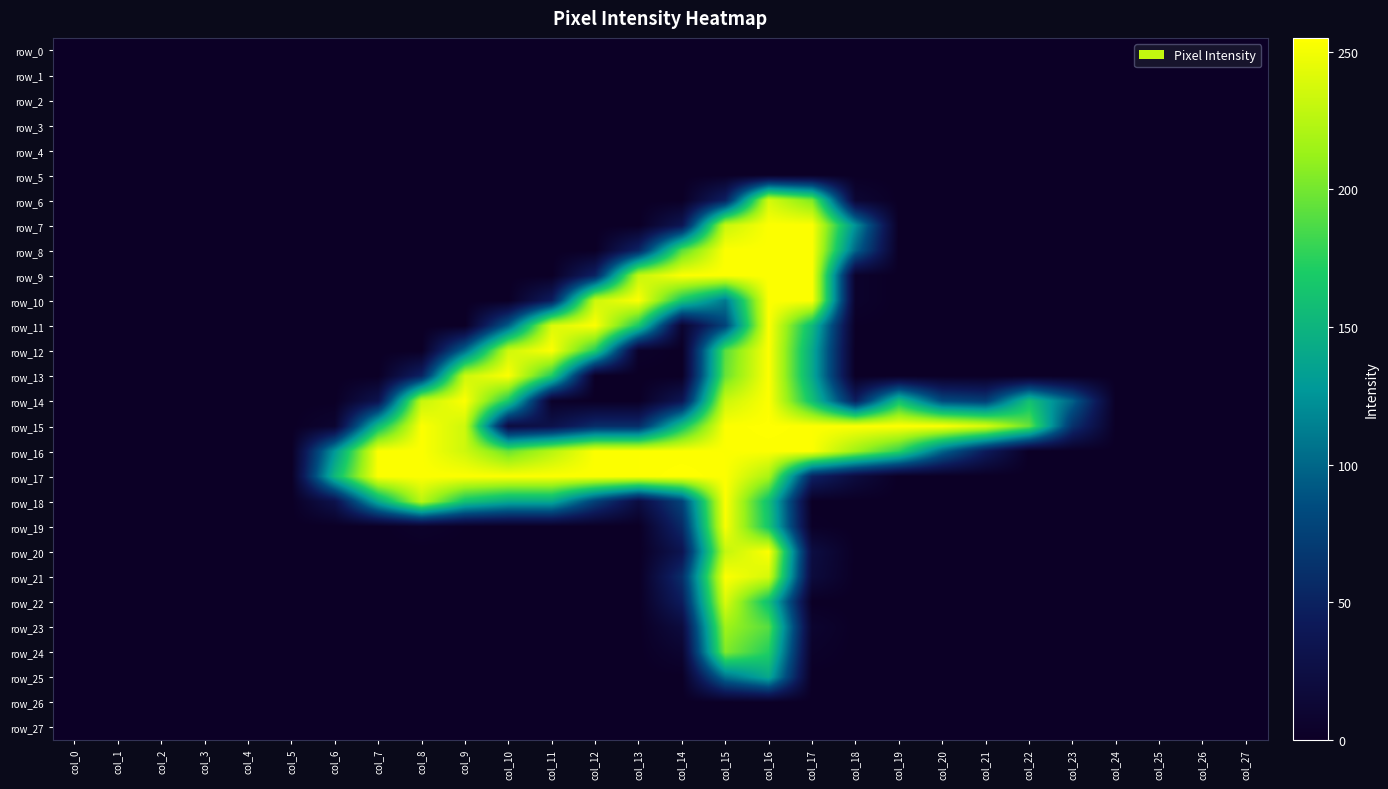

Reading right to left, transcribe all the data shown in this chart.

row_0: col_27=0	col_26=0	col_25=0	col_24=0	col_23=0	col_22=0	col_21=0	col_20=0	col_19=0	col_18=0	col_17=0	col_16=0	col_15=0	col_14=0	col_13=0	col_12=0	col_11=0	col_10=0	col_9=0	col_8=0	col_7=0	col_6=0	col_5=0	col_4=0	col_3=0	col_2=0	col_1=0	col_0=0
row_1: col_27=0	col_26=0	col_25=0	col_24=0	col_23=0	col_22=0	col_21=0	col_20=0	col_19=0	col_18=0	col_17=0	col_16=0	col_15=0	col_14=0	col_13=0	col_12=0	col_11=0	col_10=0	col_9=0	col_8=0	col_7=0	col_6=0	col_5=0	col_4=0	col_3=0	col_2=0	col_1=0	col_0=0
row_2: col_27=0	col_26=0	col_25=0	col_24=0	col_23=0	col_22=0	col_21=0	col_20=0	col_19=0	col_18=0	col_17=0	col_16=0	col_15=0	col_14=0	col_13=0	col_12=0	col_11=0	col_10=0	col_9=0	col_8=0	col_7=0	col_6=0	col_5=0	col_4=0	col_3=0	col_2=0	col_1=0	col_0=0
row_3: col_27=0	col_26=0	col_25=0	col_24=0	col_23=0	col_22=0	col_21=0	col_20=0	col_19=0	col_18=0	col_17=0	col_16=0	col_15=0	col_14=0	col_13=0	col_12=0	col_11=0	col_10=0	col_9=0	col_8=0	col_7=0	col_6=0	col_5=0	col_4=0	col_3=0	col_2=0	col_1=0	col_0=0
row_4: col_27=0	col_26=0	col_25=0	col_24=0	col_23=0	col_22=0	col_21=0	col_20=0	col_19=0	col_18=0	col_17=0	col_16=0	col_15=0	col_14=0	col_13=0	col_12=0	col_11=0	col_10=0	col_9=0	col_8=0	col_7=0	col_6=0	col_5=0	col_4=0	col_3=0	col_2=0	col_1=0	col_0=0
row_5: col_27=0	col_26=0	col_25=0	col_24=0	col_23=0	col_22=0	col_21=0	col_20=0	col_19=0	col_18=0	col_17=0	col_16=0	col_15=0	col_14=0	col_13=0	col_12=0	col_11=0	col_10=0	col_9=0	col_8=0	col_7=0	col_6=0	col_5=0	col_4=0	col_3=0	col_2=0	col_1=0	col_0=0
row_6: col_27=0	col_26=0	col_25=0	col_24=0	col_23=0	col_22=0	col_21=0	col_20=0	col_19=0	col_18=11	col_17=203	col_16=237	col_15=50	col_14=0	col_13=0	col_12=0	col_11=0	col_10=0	col_9=0	col_8=0	col_7=0	col_6=0	col_5=0	col_4=0	col_3=0	col_2=0	col_1=0	col_0=0
row_7: col_27=0	col_26=0	col_25=0	col_24=0	col_23=0	col_22=0	col_21=0	col_20=0	col_19=0	col_18=124	col_17=254	col_16=254	col_15=232	col_14=37	col_13=0	col_12=0	col_11=0	col_10=0	col_9=0	col_8=0	col_7=0	col_6=0	col_5=0	col_4=0	col_3=0	col_2=0	col_1=0	col_0=0
row_8: col_27=0	col_26=0	col_25=0	col_24=0	col_23=0	col_22=0	col_21=0	col_20=0	col_19=0	col_18=99	col_17=254	col_16=254	col_15=254	col_14=191	col_13=54	col_12=0	col_11=0	col_10=0	col_9=0	col_8=0	col_7=0	col_6=0	col_5=0	col_4=0	col_3=0	col_2=0	col_1=0	col_0=0
row_9: col_27=0	col_26=0	col_25=0	col_24=0	col_23=0	col_22=0	col_21=0	col_20=0	col_19=0	col_18=5	col_17=254	col_16=254	col_15=254	col_14=254	col_13=231	col_12=52	col_11=0	col_10=0	col_9=0	col_8=0	col_7=0	col_6=0	col_5=0	col_4=0	col_3=0	col_2=0	col_1=0	col_0=0
row_10: col_27=0	col_26=0	col_25=0	col_24=0	col_23=0	col_22=0	col_21=0	col_20=0	col_19=0	col_18=5	col_17=254	col_16=254	col_15=110	col_14=164	col_13=254	col_12=234	col_11=47	col_10=0	col_9=0	col_8=0	col_7=0	col_6=0	col_5=0	col_4=0	col_3=0	col_2=0	col_1=0	col_0=0
row_11: col_27=0	col_26=0	col_25=0	col_24=0	col_23=0	col_22=0	col_21=0	col_20=0	col_19=0	col_18=1	col_17=154	col_16=254	col_15=78	col_14=9	col_13=167	col_12=254	col_11=240	col_10=96	col_9=0	col_8=0	col_7=0	col_6=0	col_5=0	col_4=0	col_3=0	col_2=0	col_1=0	col_0=0
row_12: col_27=0	col_26=0	col_25=0	col_24=0	col_23=0	col_22=0	col_21=0	col_20=0	col_19=0	col_18=0	col_17=141	col_16=254	col_15=191	col_14=0	col_13=4	col_12=171	col_11=254	col_10=235	col_9=103	col_8=0	col_7=0	col_6=0	col_5=0	col_4=0	col_3=0	col_2=0	col_1=0	col_0=0
row_13: col_27=0	col_26=0	col_25=0	col_24=0	col_23=0	col_22=0	col_21=0	col_20=0	col_19=0	col_18=0	col_17=141	col_16=254	col_15=196	col_14=0	col_13=0	col_12=0	col_11=171	col_10=254	col_9=234	col_8=52	col_7=0	col_6=0	col_5=0	col_4=0	col_3=0	col_2=0	col_1=0	col_0=0
row_14: col_27=0	col_26=0	col_25=0	col_24=0	col_23=97	col_22=160	col_21=73	col_20=83	col_19=160	col_18=48	col_17=160	col_16=254	col_15=233	col_14=38	col_13=0	col_12=0	col_11=4	col_10=167	col_9=254	col_8=231	col_7=34	col_6=0	col_5=0	col_4=0	col_3=0	col_2=0	col_1=0	col_0=0
row_15: col_27=0	col_26=0	col_25=0	col_24=0	col_23=63	col_22=195	col_21=239	col_20=254	col_19=255	col_18=254	col_17=254	col_16=255	col_15=254	col_14=160	col_13=60	col_12=60	col_11=30	col_10=22	col_9=234	col_8=254	col_7=156	col_6=9	col_5=0	col_4=0	col_3=0	col_2=0	col_1=0	col_0=0
row_16: col_27=0	col_26=0	col_25=0	col_24=0	col_23=0	col_22=0	col_21=44	col_20=100	col_19=177	col_18=215	col_17=254	col_16=254	col_15=254	col_14=254	col_13=254	col_12=254	col_11=225	col_10=196	col_9=234	col_8=254	col_7=254	col_6=128	col_5=0	col_4=0	col_3=0	col_2=0	col_1=0	col_0=0
row_17: col_27=0	col_26=0	col_25=0	col_24=0	col_23=0	col_22=0	col_21=0	col_20=0	col_19=0	col_18=20	col_17=52	col_16=219	col_15=254	col_14=255	col_13=254	col_12=254	col_11=254	col_10=254	col_9=254	col_8=254	col_7=254	col_6=154	col_5=0	col_4=0	col_3=0	col_2=0	col_1=0	col_0=0
row_18: col_27=0	col_26=0	col_25=0	col_24=0	col_23=0	col_22=0	col_21=0	col_20=0	col_19=0	col_18=0	col_17=0	col_16=159	col_15=254	col_14=77	col_13=23	col_12=75	col_11=141	col_10=141	col_9=162	col_8=226	col_7=141	col_6=31	col_5=0	col_4=0	col_3=0	col_2=0	col_1=0	col_0=0
row_19: col_27=0	col_26=0	col_25=0	col_24=0	col_23=0	col_22=0	col_21=0	col_20=0	col_19=0	col_18=0	col_17=2	col_16=164	col_15=252	col_14=57	col_13=0	col_12=0	col_11=0	col_10=0	col_9=1	col_8=4	col_7=0	col_6=0	col_5=0	col_4=0	col_3=0	col_2=0	col_1=0	col_0=0
row_20: col_27=0	col_26=0	col_25=0	col_24=0	col_23=0	col_22=0	col_21=0	col_20=0	col_19=0	col_18=0	col_17=23	col_16=254	col_15=230	col_14=35	col_13=0	col_12=0	col_11=0	col_10=0	col_9=0	col_8=0	col_7=0	col_6=0	col_5=0	col_4=0	col_3=0	col_2=0	col_1=0	col_0=0
row_21: col_27=0	col_26=0	col_25=0	col_24=0	col_23=0	col_22=0	col_21=0	col_20=0	col_19=0	col_18=0	col_17=19	col_16=237	col_15=254	col_14=60	col_13=0	col_12=0	col_11=0	col_10=0	col_9=0	col_8=0	col_7=0	col_6=0	col_5=0	col_4=0	col_3=0	col_2=0	col_1=0	col_0=0
row_22: col_27=0	col_26=0	col_25=0	col_24=0	col_23=0	col_22=0	col_21=0	col_20=0	col_19=0	col_18=0	col_17=0	col_16=159	col_15=239	col_14=45	col_13=0	col_12=0	col_11=0	col_10=0	col_9=0	col_8=0	col_7=0	col_6=0	col_5=0	col_4=0	col_3=0	col_2=0	col_1=0	col_0=0
row_23: col_27=0	col_26=0	col_25=0	col_24=0	col_23=0	col_22=0	col_21=0	col_20=0	col_19=0	col_18=0	col_17=8	col_16=190	col_15=215	col_14=20	col_13=0	col_12=0	col_11=0	col_10=0	col_9=0	col_8=0	col_7=0	col_6=0	col_5=0	col_4=0	col_3=0	col_2=0	col_1=0	col_0=0
row_24: col_27=0	col_26=0	col_25=0	col_24=0	col_23=0	col_22=0	col_21=0	col_20=0	col_19=0	col_18=0	col_17=4	col_16=172	col_15=204	col_14=9	col_13=0	col_12=0	col_11=0	col_10=0	col_9=0	col_8=0	col_7=0	col_6=0	col_5=0	col_4=0	col_3=0	col_2=0	col_1=0	col_0=0
row_25: col_27=0	col_26=0	col_25=0	col_24=0	col_23=0	col_22=0	col_21=0	col_20=0	col_19=0	col_18=0	col_17=0	col_16=140	col_15=105	col_14=0	col_13=0	col_12=0	col_11=0	col_10=0	col_9=0	col_8=0	col_7=0	col_6=0	col_5=0	col_4=0	col_3=0	col_2=0	col_1=0	col_0=0
row_26: col_27=0	col_26=0	col_25=0	col_24=0	col_23=0	col_22=0	col_21=0	col_20=0	col_19=0	col_18=0	col_17=0	col_16=0	col_15=0	col_14=0	col_13=0	col_12=0	col_11=0	col_10=0	col_9=0	col_8=0	col_7=0	col_6=0	col_5=0	col_4=0	col_3=0	col_2=0	col_1=0	col_0=0
row_27: col_27=0	col_26=0	col_25=0	col_24=0	col_23=0	col_22=0	col_21=0	col_20=0	col_19=0	col_18=0	col_17=0	col_16=0	col_15=0	col_14=0	col_13=0	col_12=0	col_11=0	col_10=0	col_9=0	col_8=0	col_7=0	col_6=0	col_5=0	col_4=0	col_3=0	col_2=0	col_1=0	col_0=0